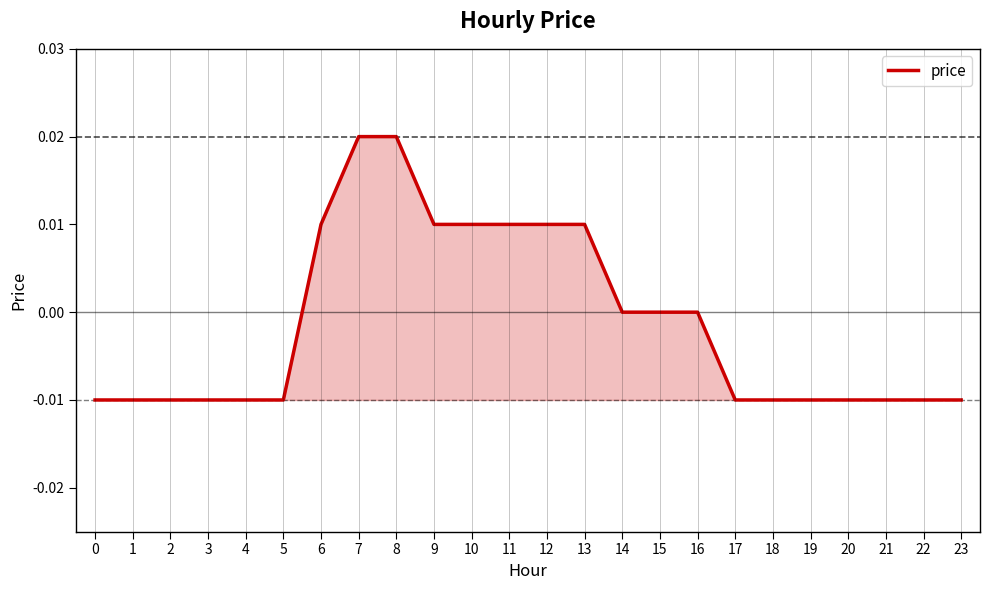

Is it true that the value at 16 is 0.0?

True